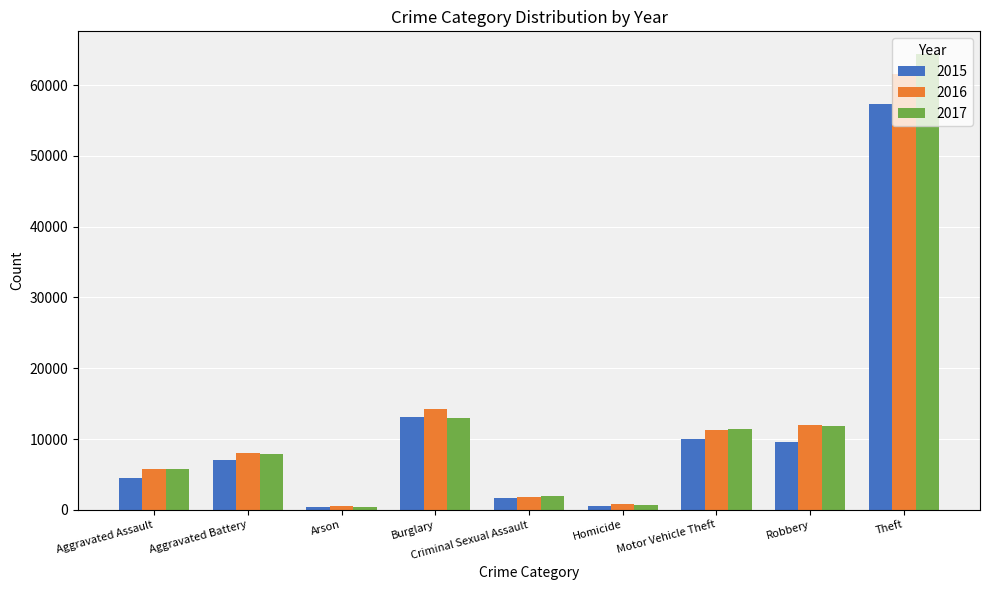

What is the value of the 2017 bar at the 9th from the left?

64386